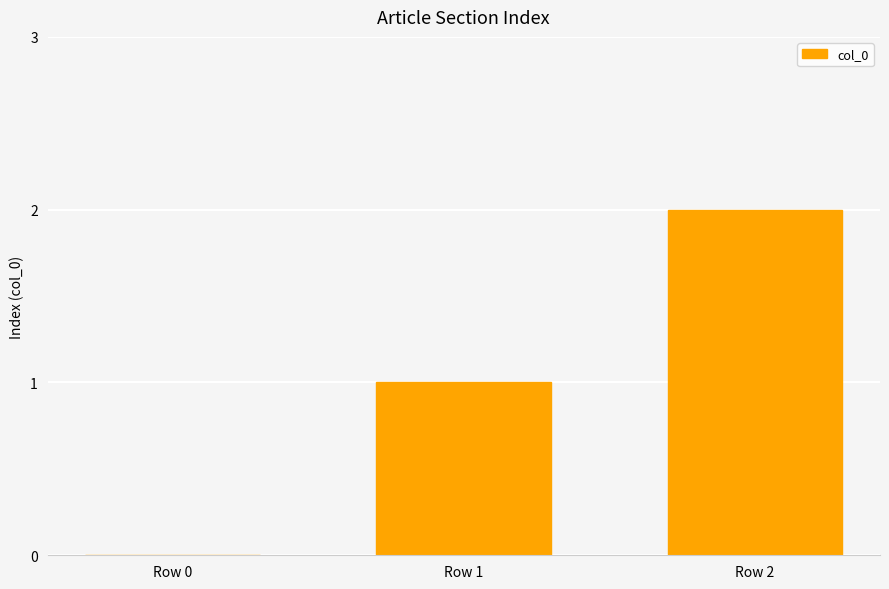

Is it true that the value at Row 0 is 0?

True